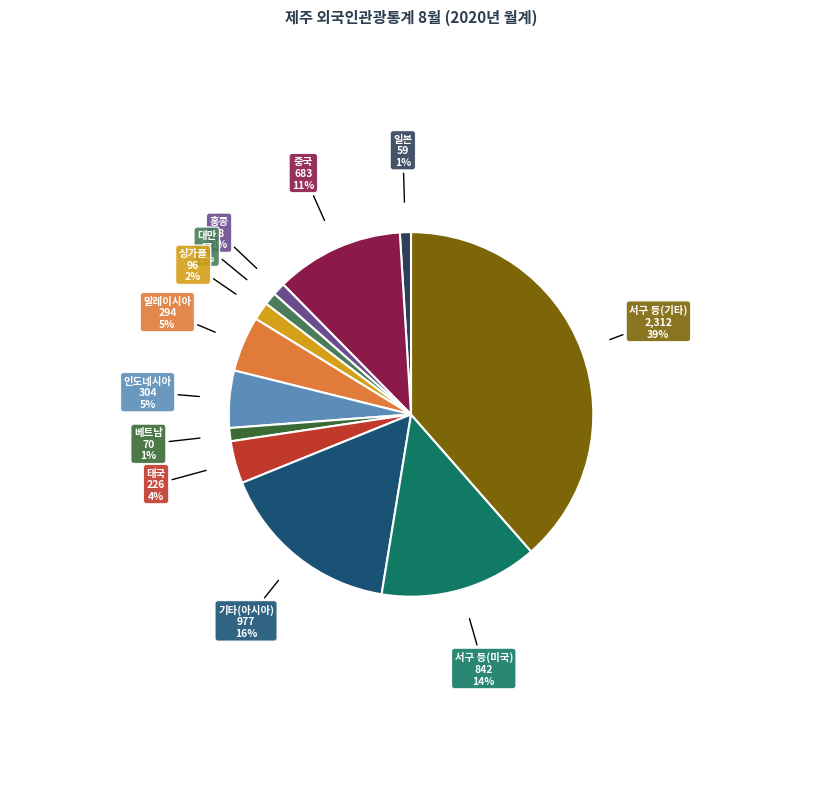

Do 태국 and 싱가폴 together represent more than half of the pie?

No